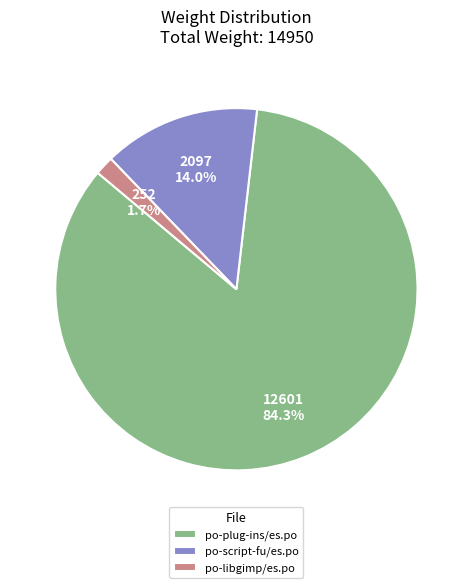

How many segments does this pie chart have?

3